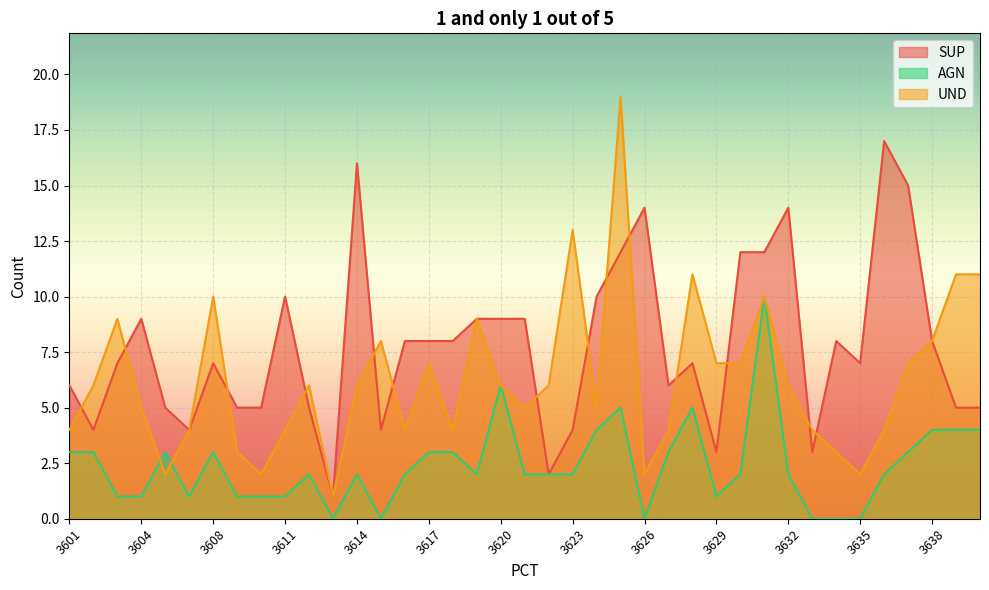

Where is the first local minimum for SUP?

3602